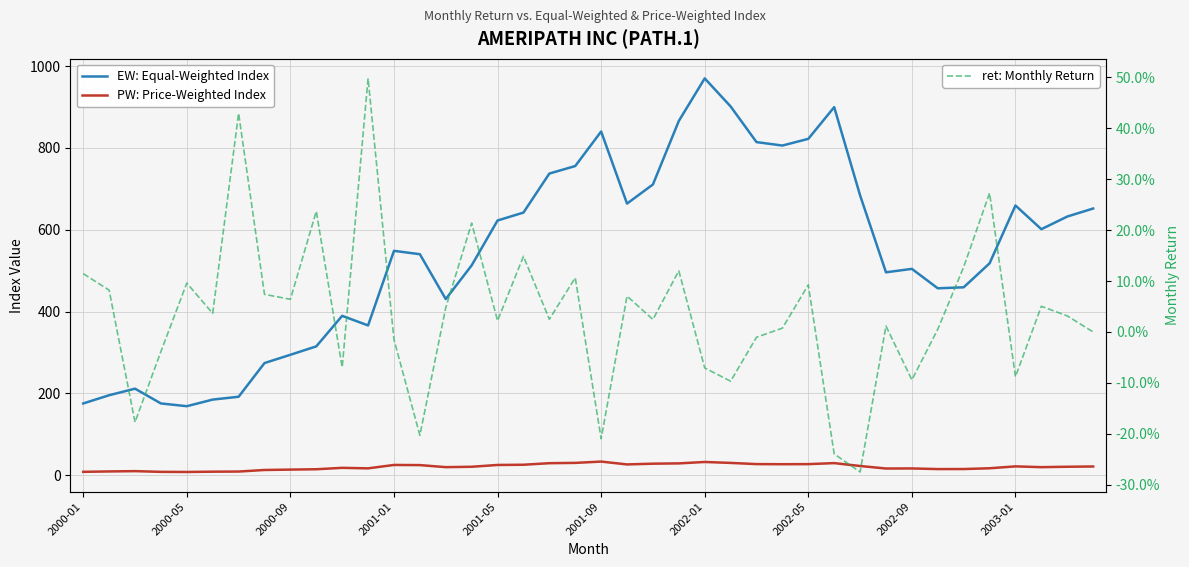

Reading left to right, extract all data points from this chart.

EW: Equal-Weighted Index: 175.3	195.4	211.5	175.3	168.6	184.8	191.7	274.1	294.3	314.9	389.5	366.0	548.4	540.1	430.5	512.9	622.6	641.9	737.3	755.7	840.1	663.9	710.6	865.9	969.9	901.4	814.2	805.8	822.2	899.7	684.0	495.9	504.3	456.8	459.3	517.8	659.3	601.3	632.2	651.9
PW: Price-Weighted Index: 8.2	9.1	9.9	8.1	7.8	8.6	8.9	12.7	13.6	14.5	17.9	16.7	25.0	24.6	19.6	20.6	25.0	25.5	29.3	30.0	33.2	26.3	28.1	28.8	32.3	30.0	27.1	26.8	27.0	29.5	22.4	16.3	16.4	14.9	15.0	16.9	21.5	19.6	20.6	21.2
ret: Monthly Return: 0.1	0.1	-0.2	-0.0	0.1	0.0	0.4	0.1	0.1	0.2	-0.1	0.5	-0.0	-0.2	0.0	0.2	0.0	0.1	0.0	0.1	-0.2	0.1	0.0	0.1	-0.1	-0.1	-0.0	0.0	0.1	-0.2	-0.3	0.0	-0.1	0.0	0.1	0.3	-0.1	0.1	0.0	0.0